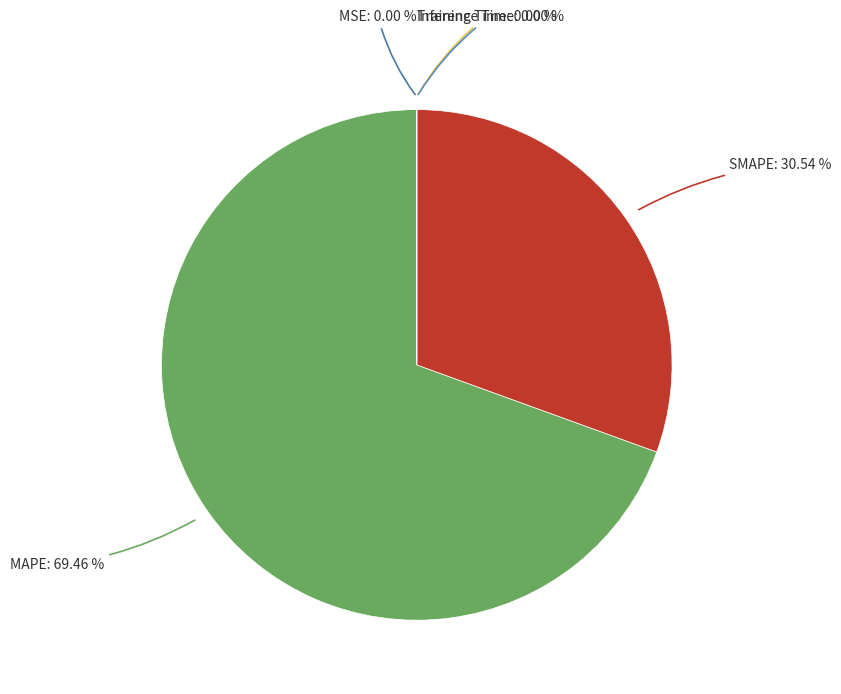

Which slice is the smallest?

Inference Time